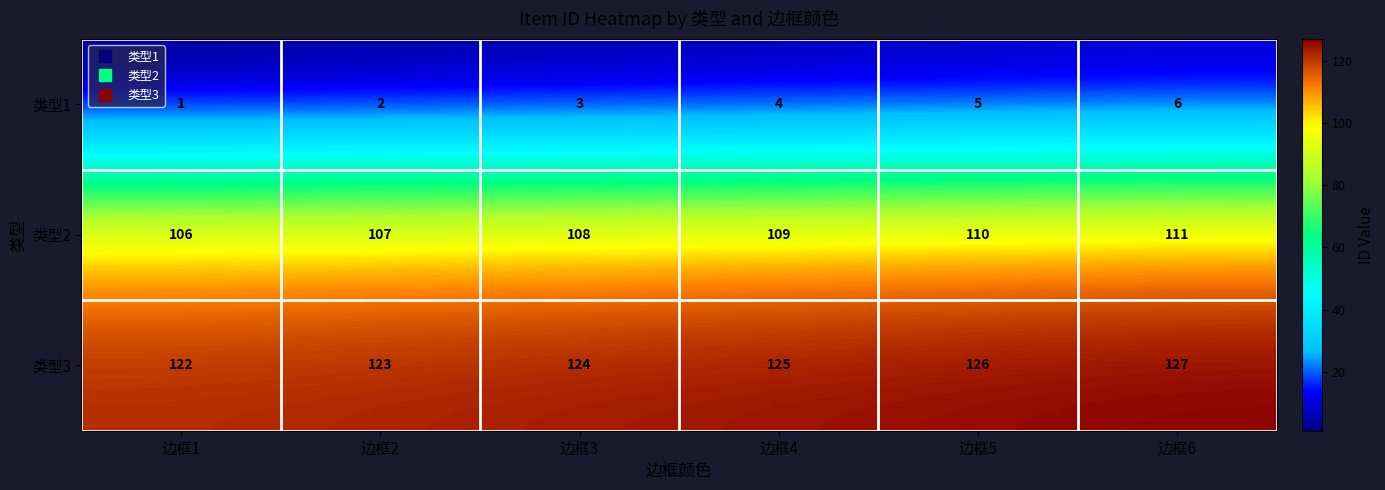

Count the 类型3 values in the range 123 to 126.

4